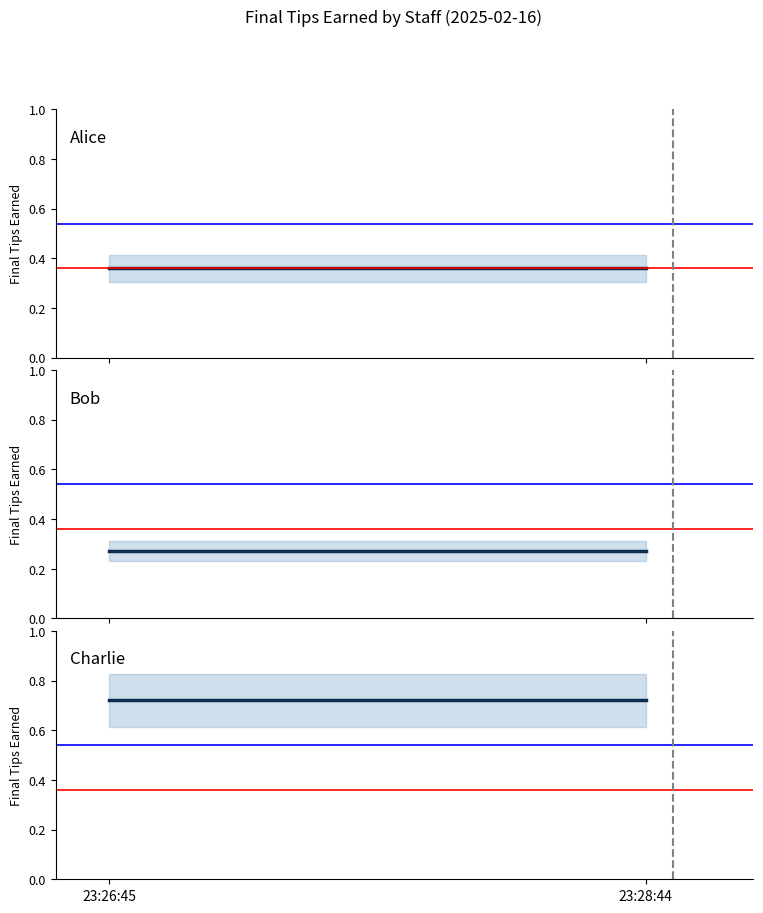

Between 23:28:44 and 23:26:45, which is larger?

23:28:44